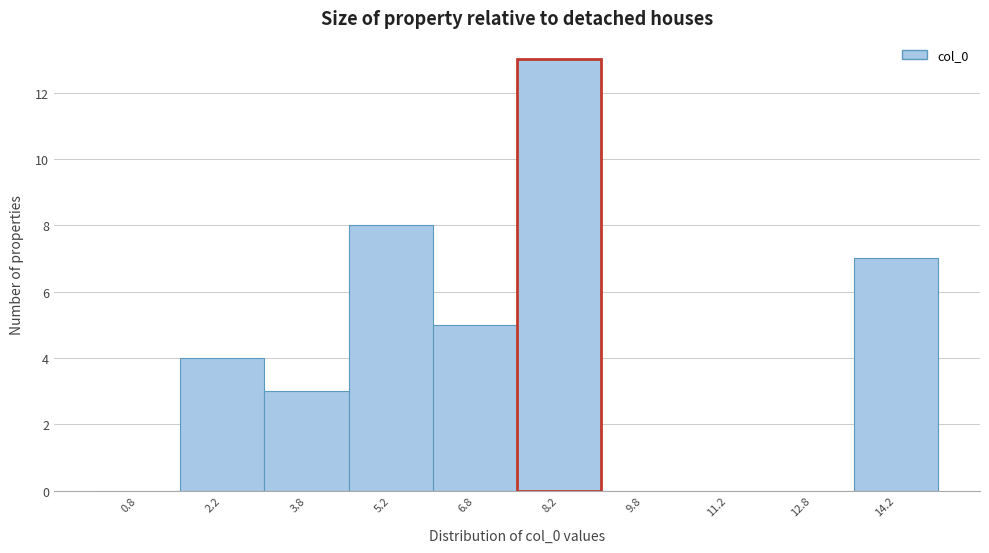

Reading left to right, list every bar in this chart as the range it spans on the x-axis followed by its height. Neither the bar edges nor the heights are printed on the chart, so give them approximately, as read against the axes.

0.0 to 1.5: 0
1.5 to 3.0: 4
3.0 to 4.5: 3
4.5 to 6.0: 8
6.0 to 7.5: 5
7.5 to 9.0: 13
9.0 to 10.5: 0
10.5 to 12.0: 0
12.0 to 13.5: 0
13.5 to 15.0: 7